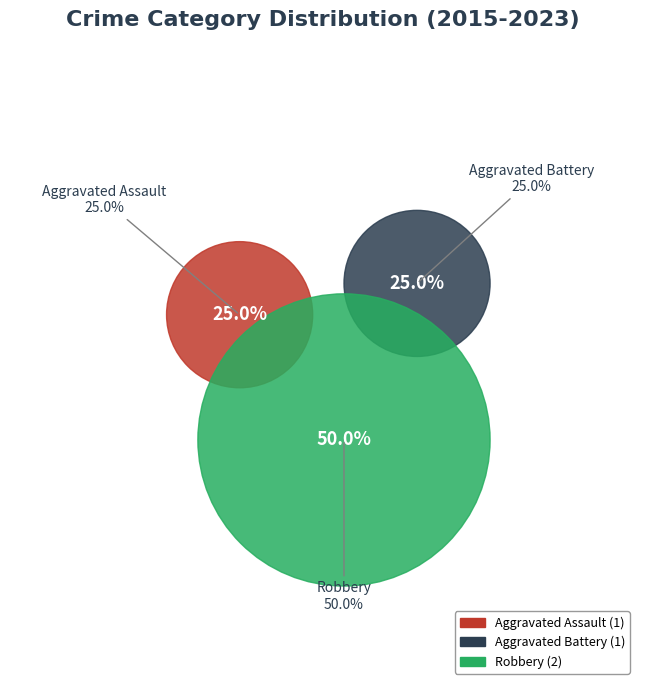

How many segments does this pie chart have?

3